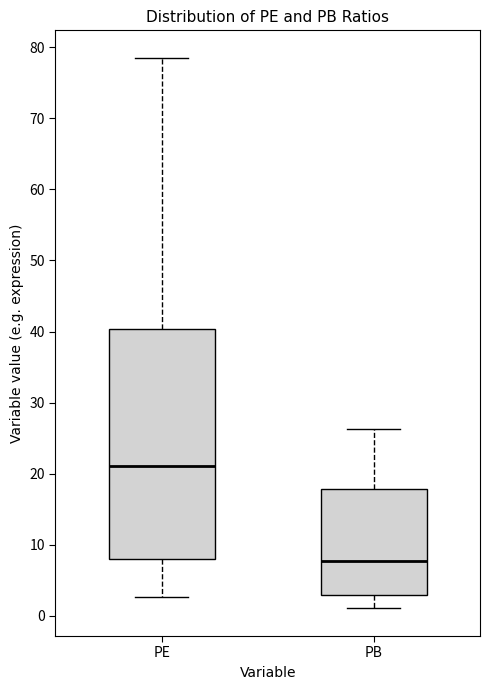

Reading left to right, read every box against the y-axis: the position of its median line, the range the box covers, and the ends of its whiskers. The values are not printed on the chart, so give them approximately, as read against the axis.

PE: median 21, box 8 to 40, whiskers 3 to 79
PB: median 8, box 3 to 18, whiskers 1 to 26